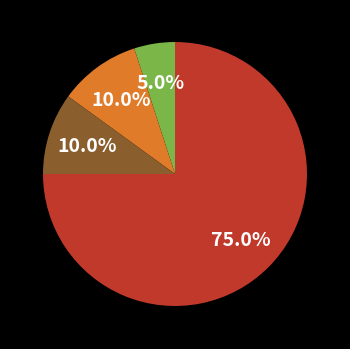

Is there any slice that represents more than half of the pie?

Yes